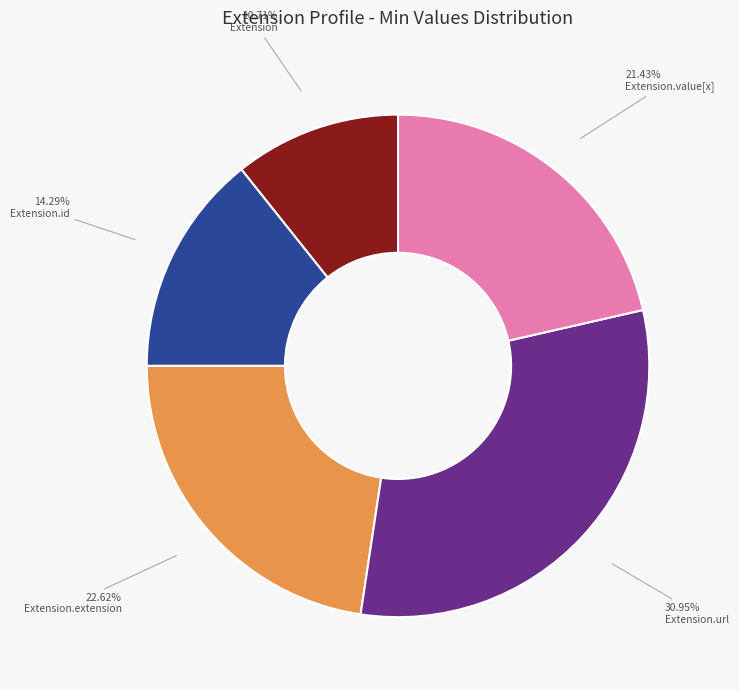

Rank the categories by value from highest to lowest.

Extension.url, Extension.extension, Extension.value[x], Extension.id, Extension